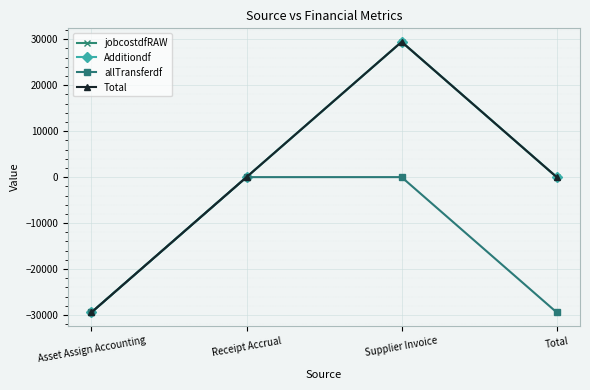

How many negative values does the Total series have?

1